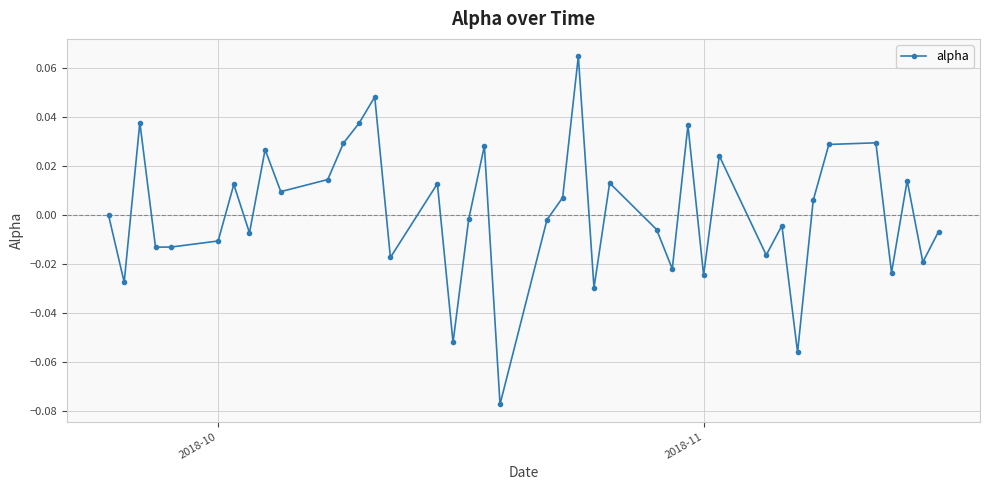

How many lines are shown in the chart?

1